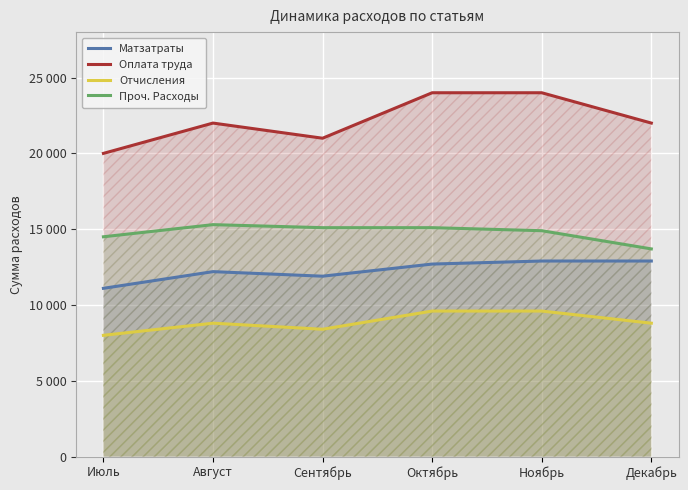

At which category does Матзатраты reach its first local valley?

Сентябрь